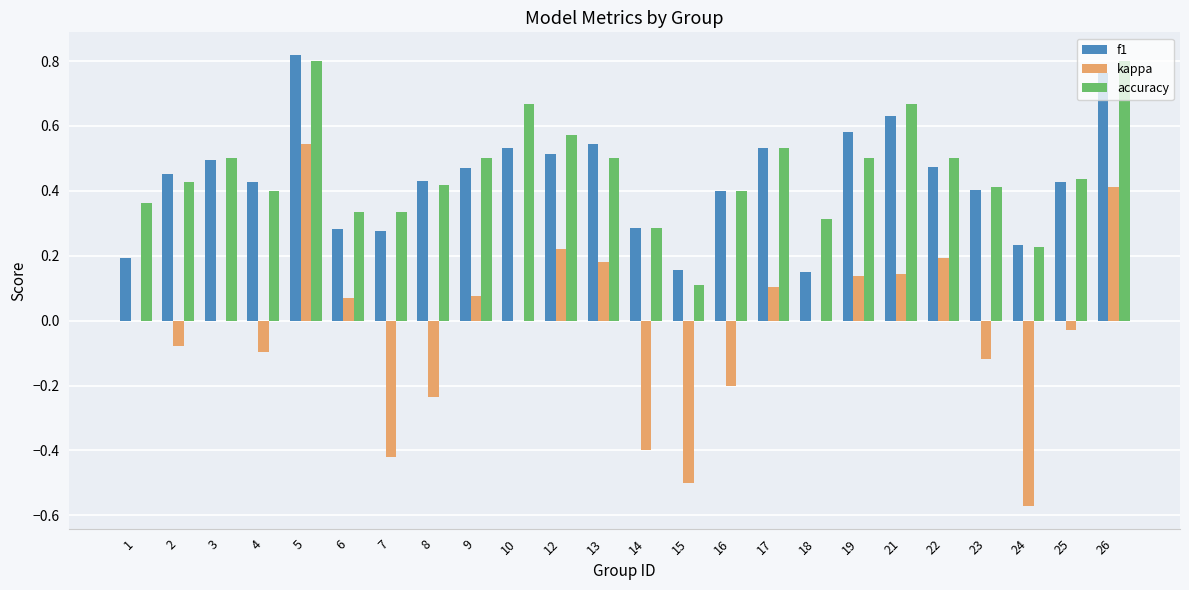

Which series changed the most between 2 and 12?

kappa